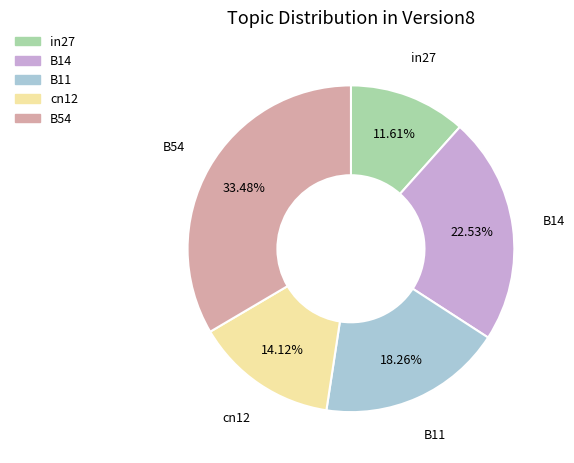

Does cn12 represent more than half of the total?

No